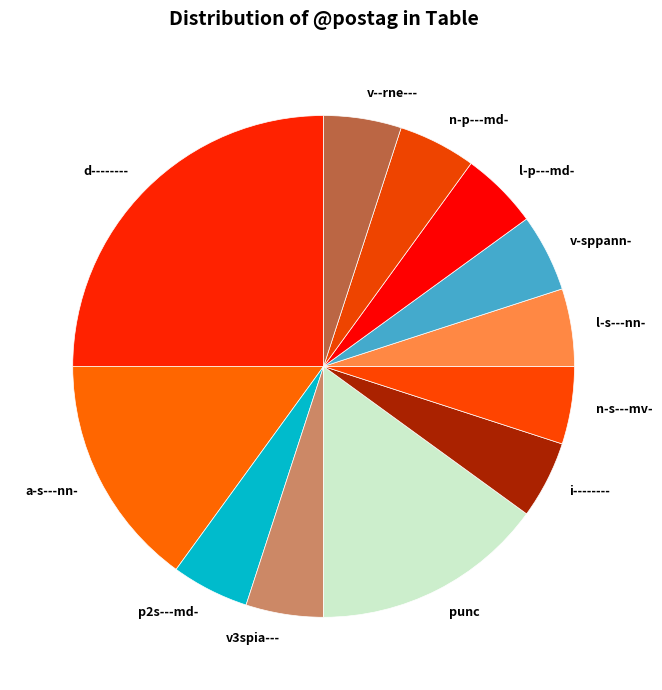

Is it true that punc is 7% of the pie?

False